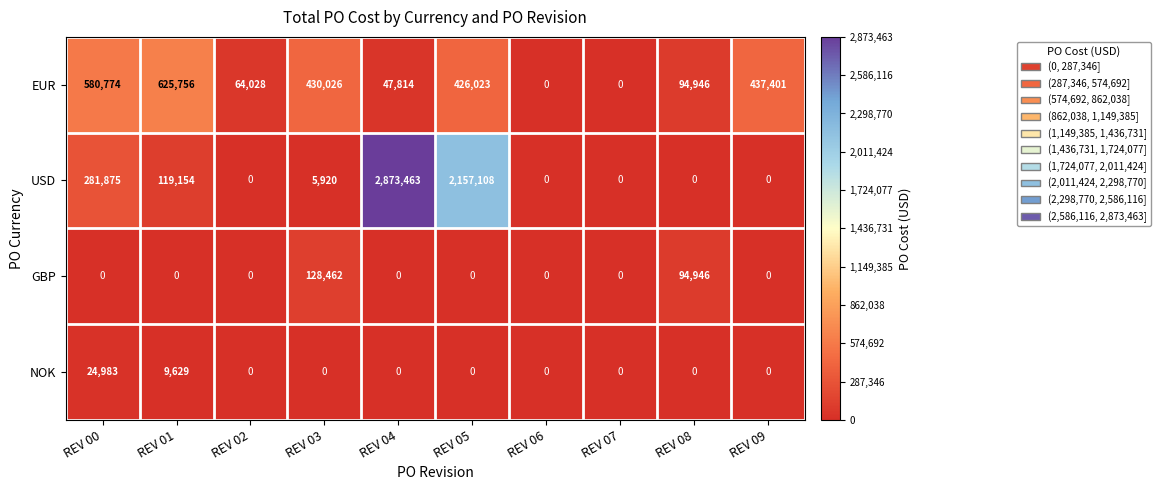

Which series changed the most between REV 02 and REV 05?

USD